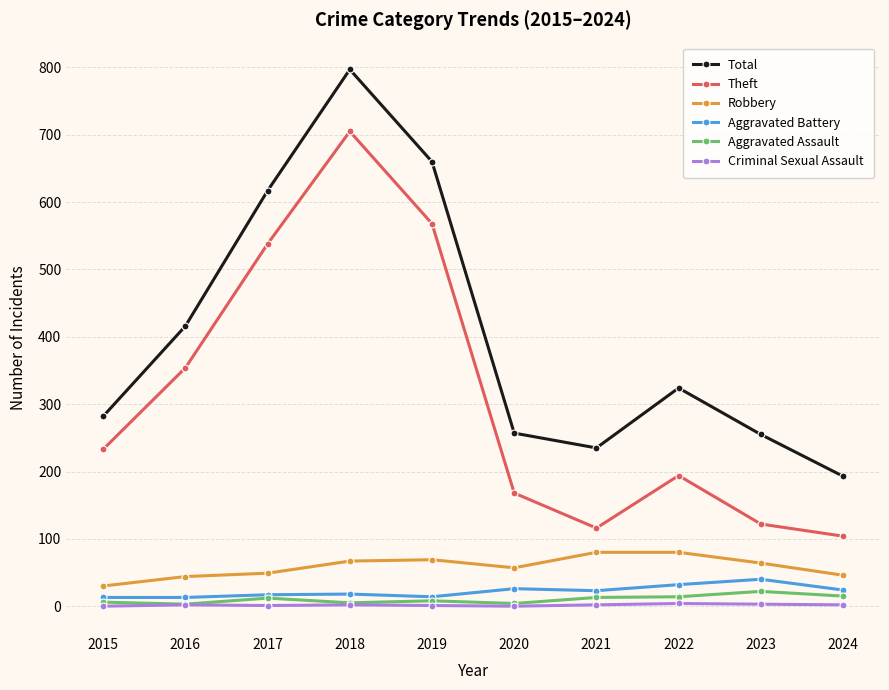

What is the value of the Criminal Sexual Assault point at the 5th from the left?

1